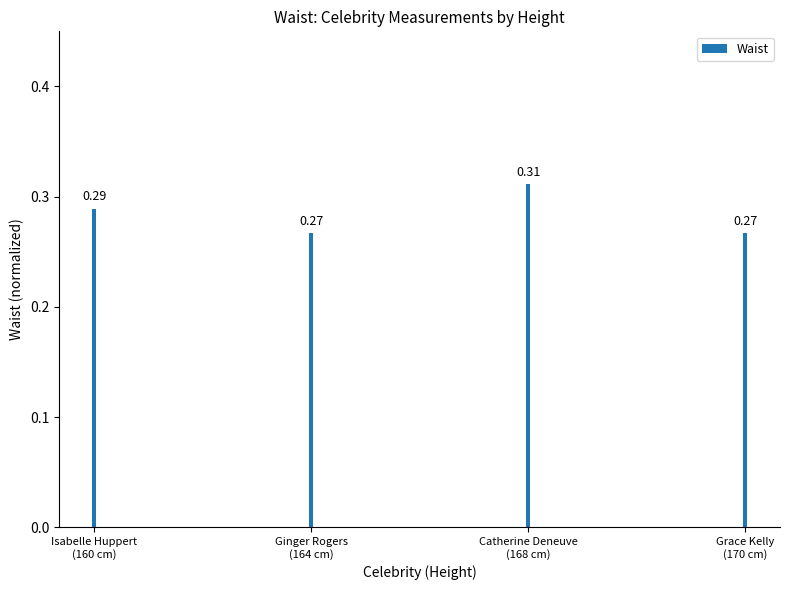

Are the bars horizontal?

No